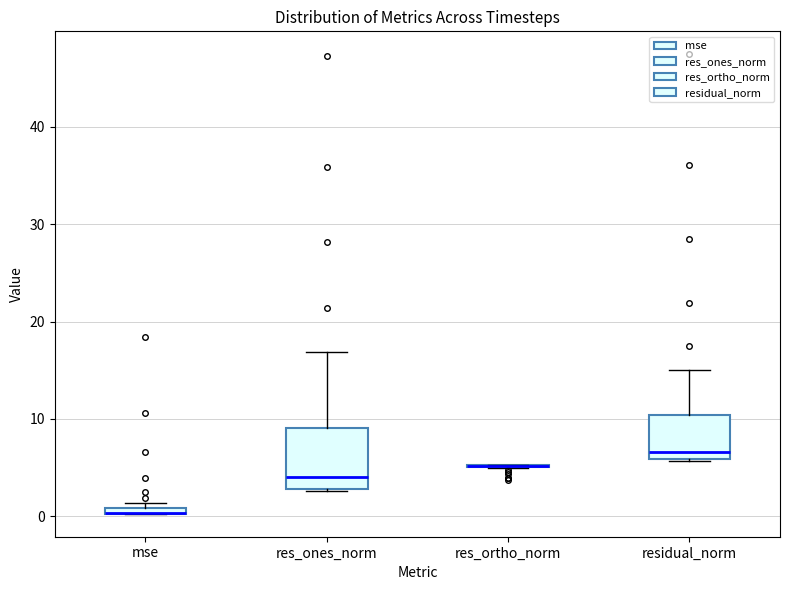

Which box is the tallest, from its lower edge to its upper edge?

res_ones_norm